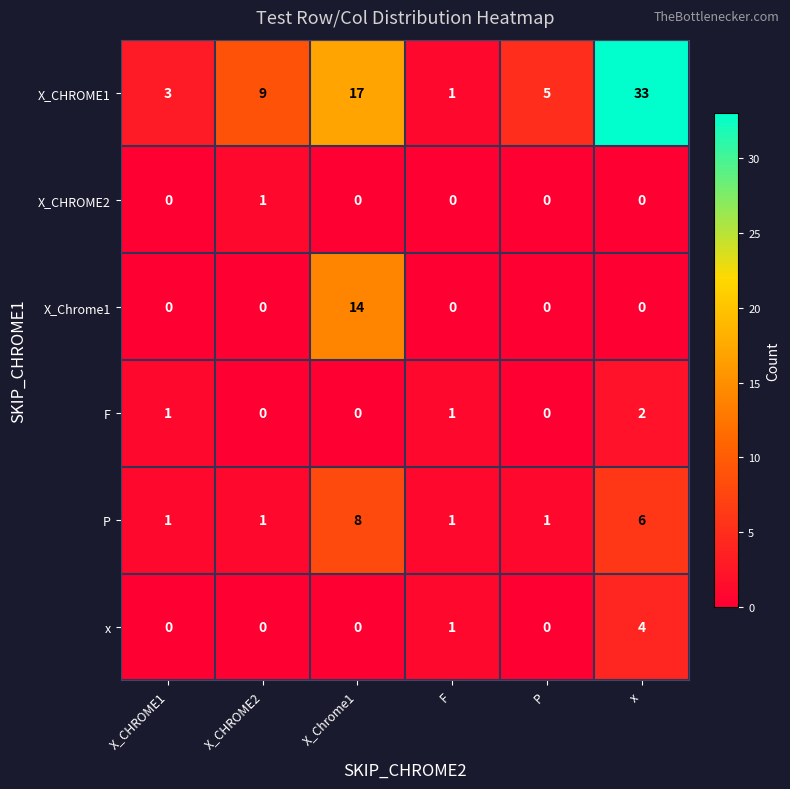

What is the approximate value of X_CHROME1 at X_CHROME2, to the nearest 5?

10